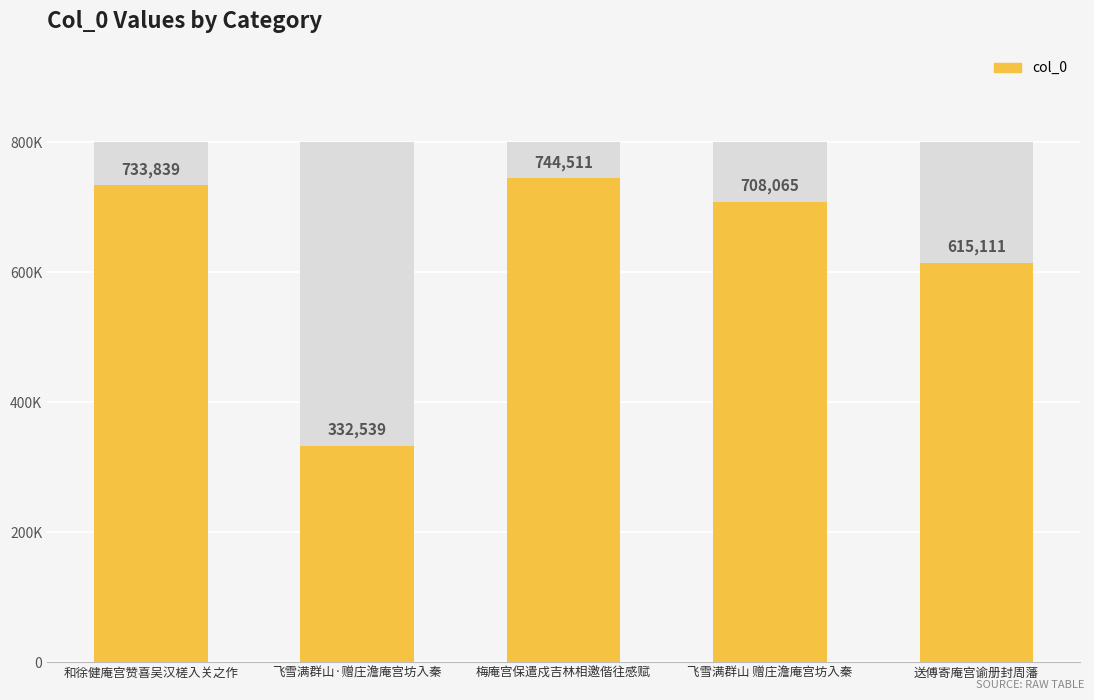

How many bars are there in total?

5